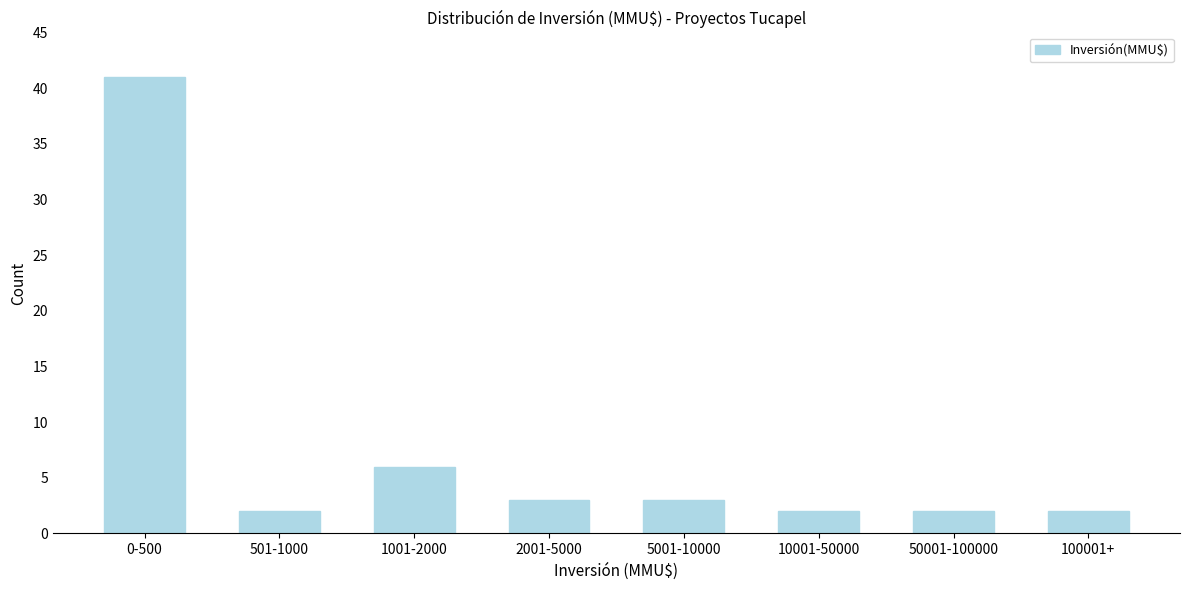

Reading left to right, extract all data points from this chart.

0-500=41	501-1000=2	1001-2000=6	2001-5000=3	5001-10000=3	10001-50000=2	50001-100000=2	100001+=2